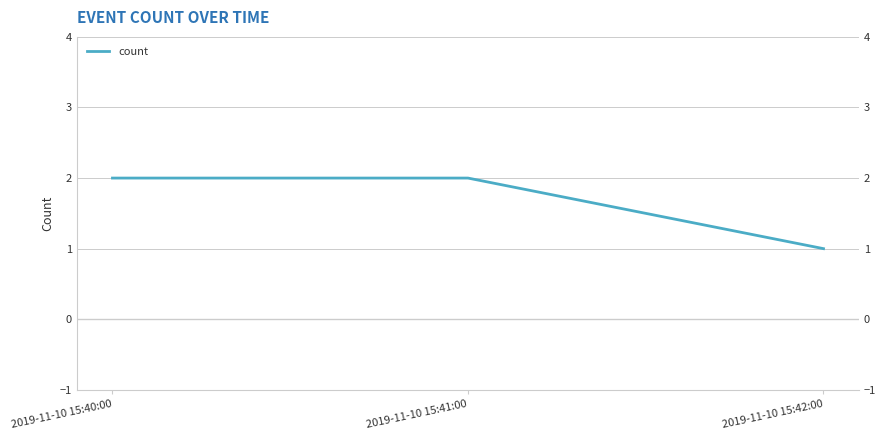

What is the greatest value displayed?

2